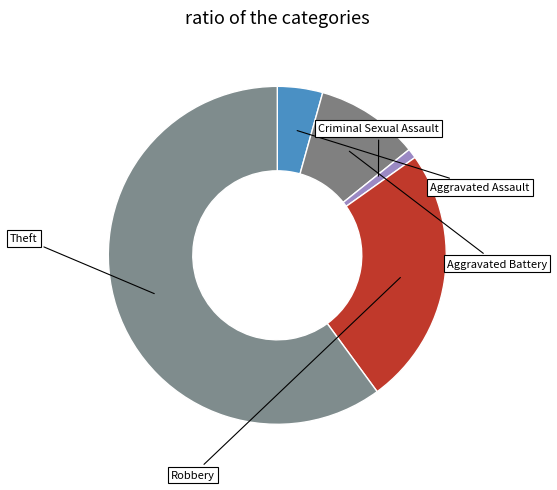

Which category has the smallest portion of the pie?

Criminal Sexual Assault